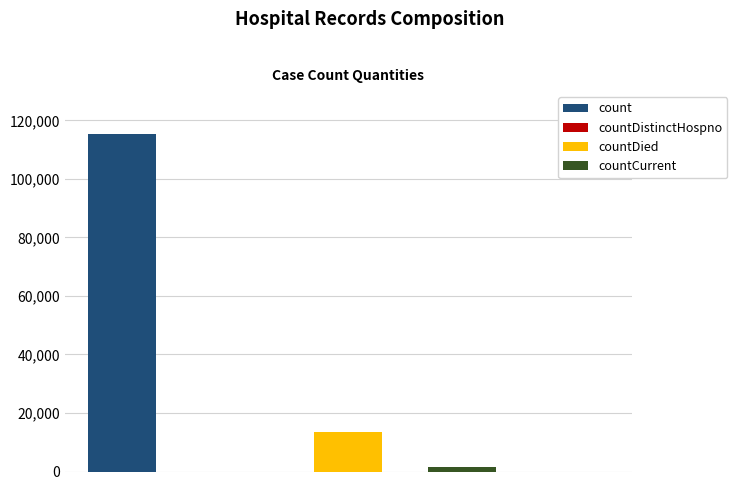

Which label corresponds to the smallest value in the chart?

countDistinctHospno